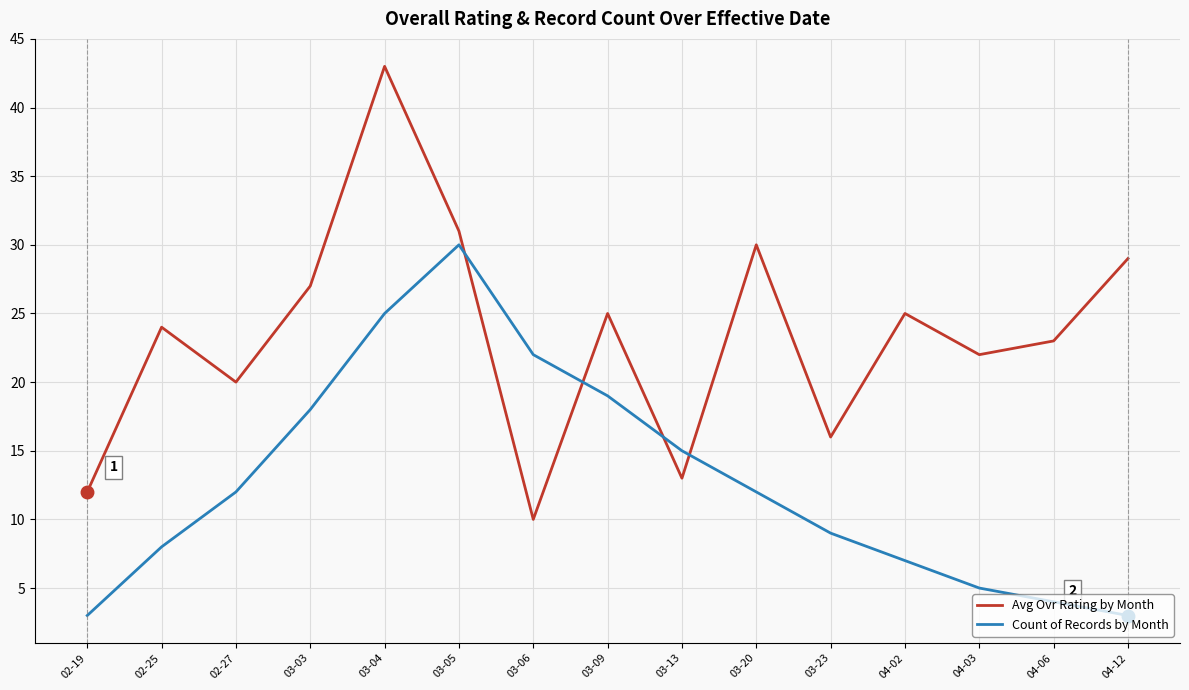

Which series ends up on top after the final intersection of Count of Records by Month and Avg Ovr Rating by Month?

Avg Ovr Rating by Month